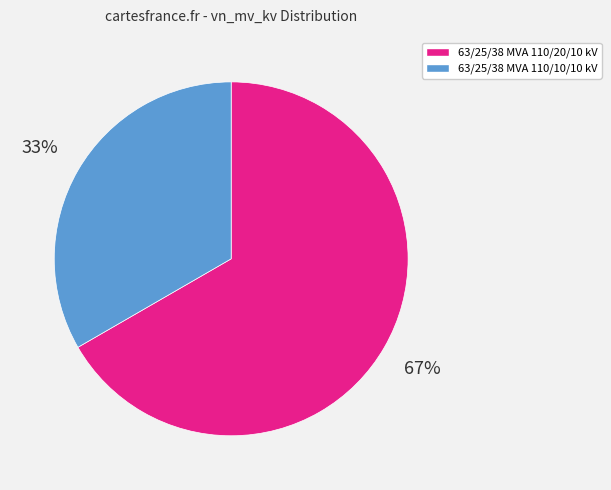

How many slices are in this pie chart?

2